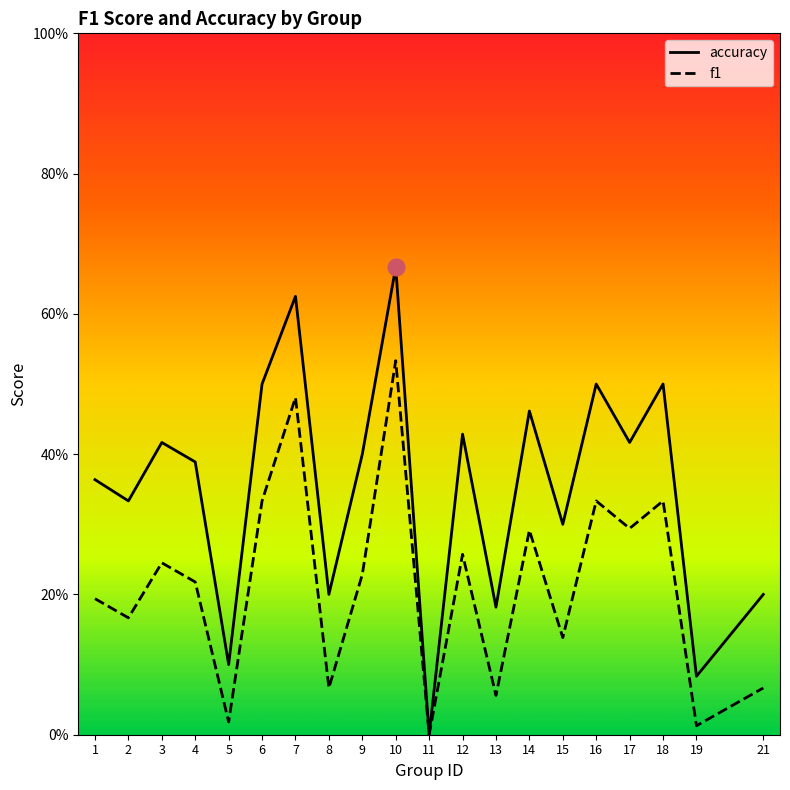

At which category does f1 reach its first local valley?

2